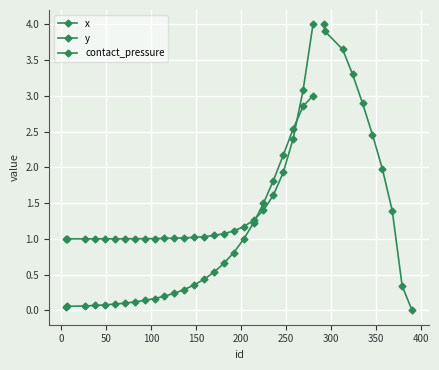

At 49, list the series in order from largest to smallest.

y, x